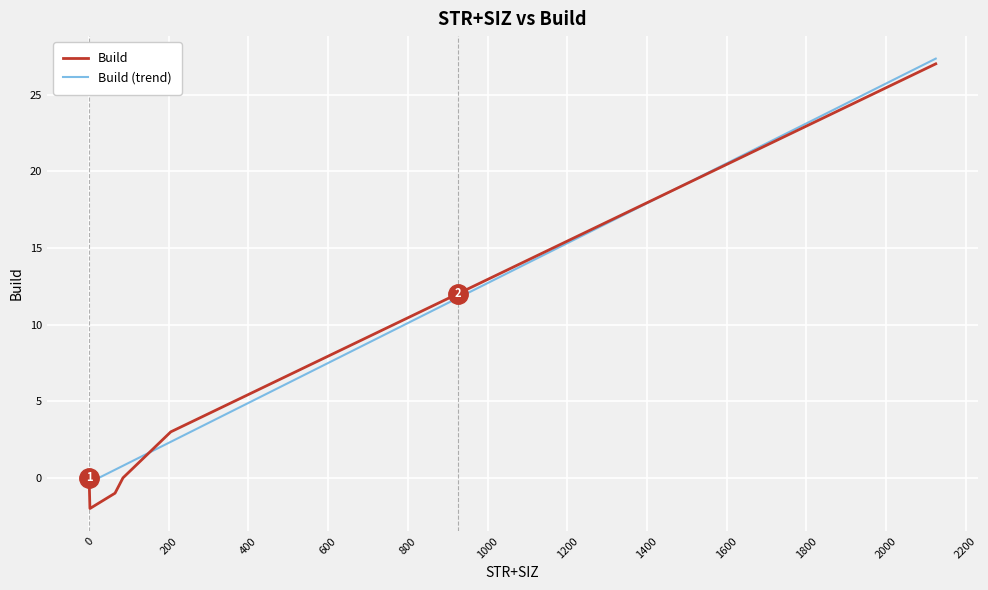

What is the minimum value for Build?

-2.0